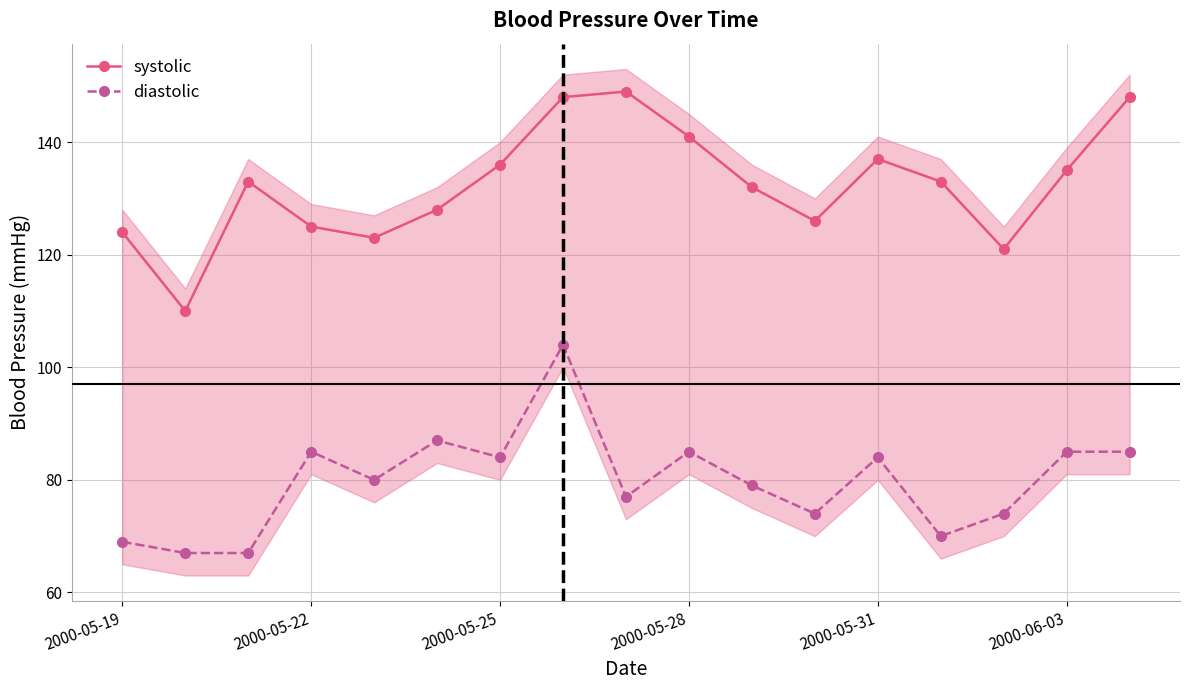

True or false: systolic and diastolic cross at least once.

False